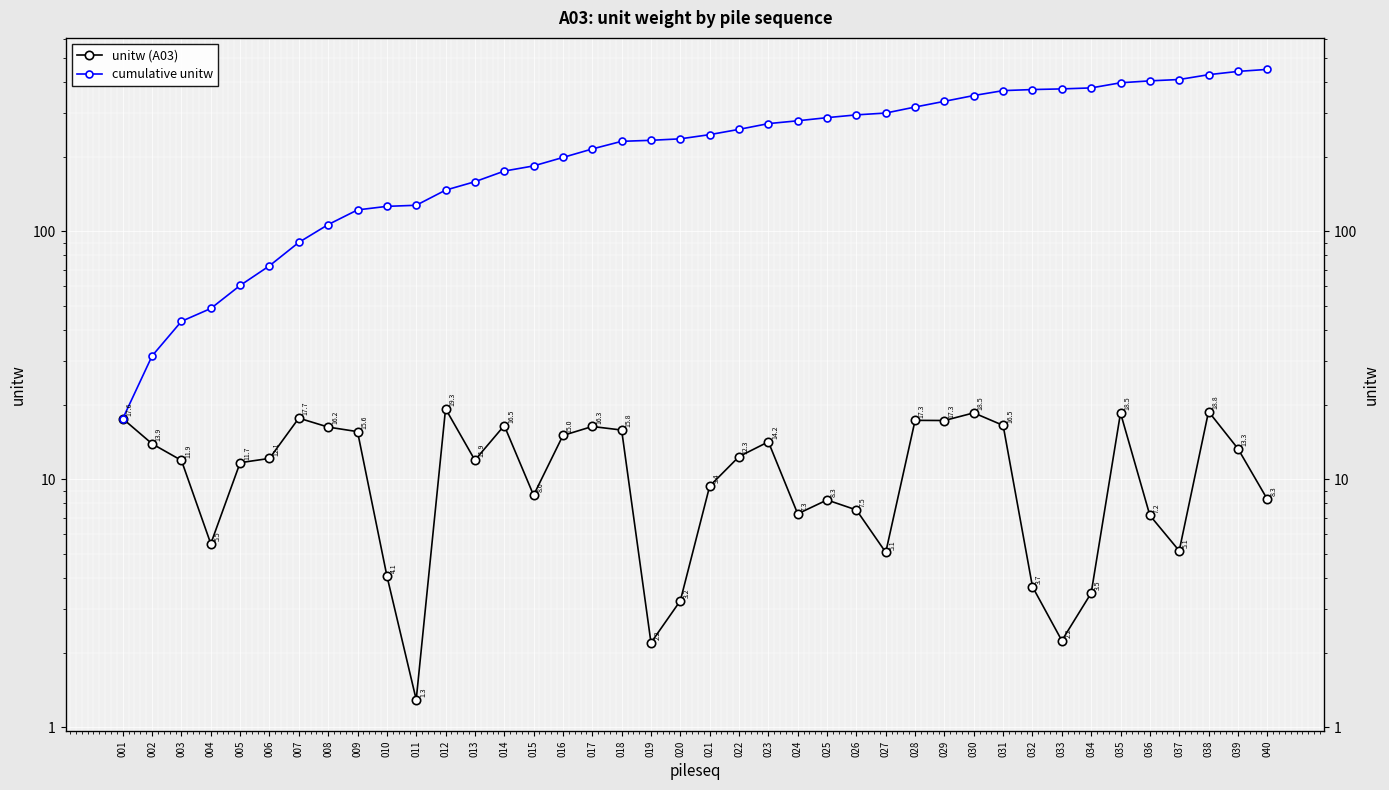

Count the number of categories in the chart.

40